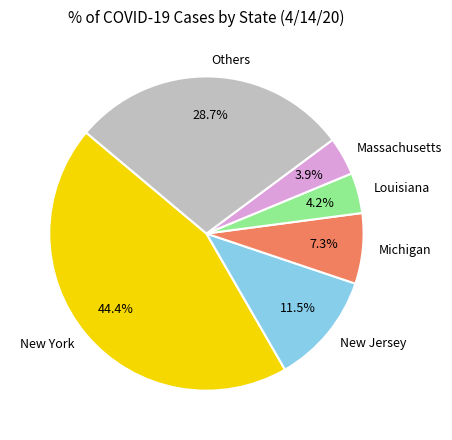

Which category has the biggest portion of the pie?

New York